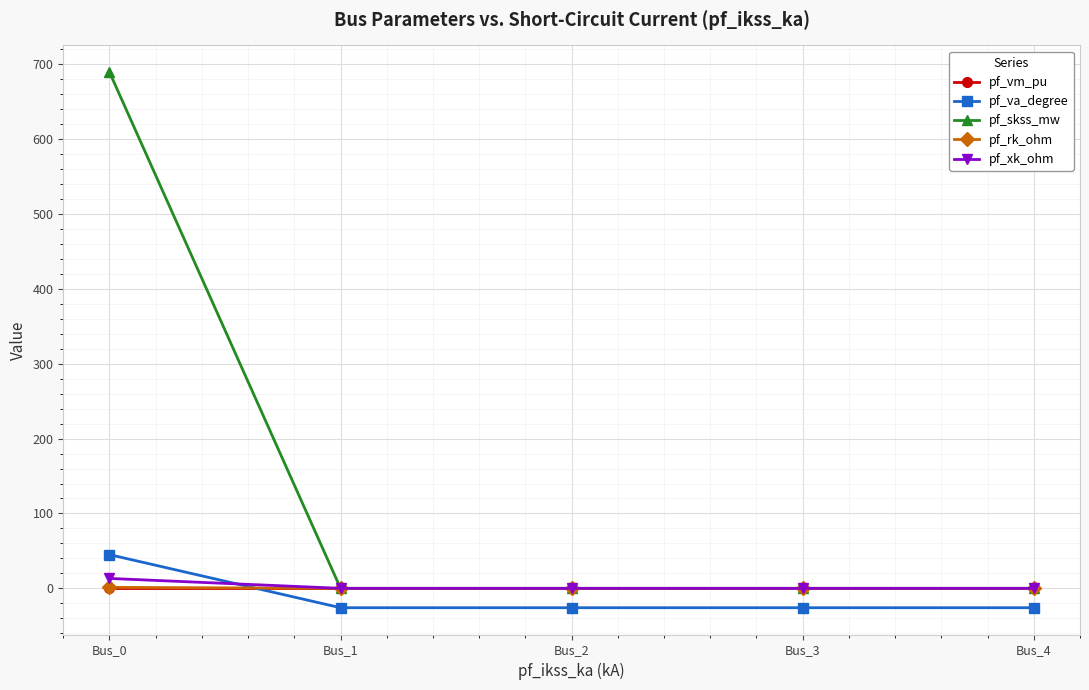

What is the value of the pf_skss_mw point at the 1st from the left?

689.3